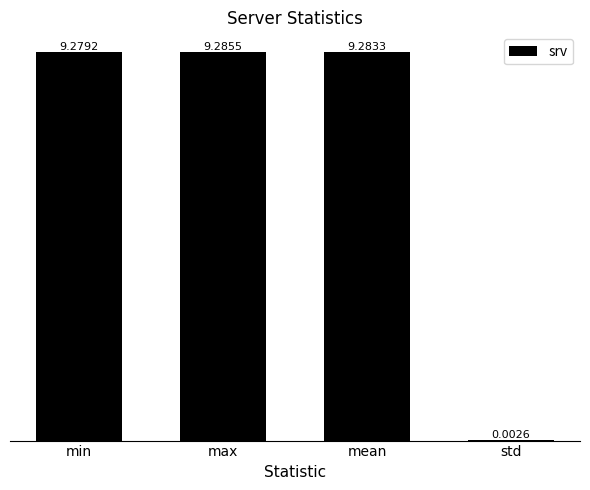

Does the chart contain stacked bars?

No